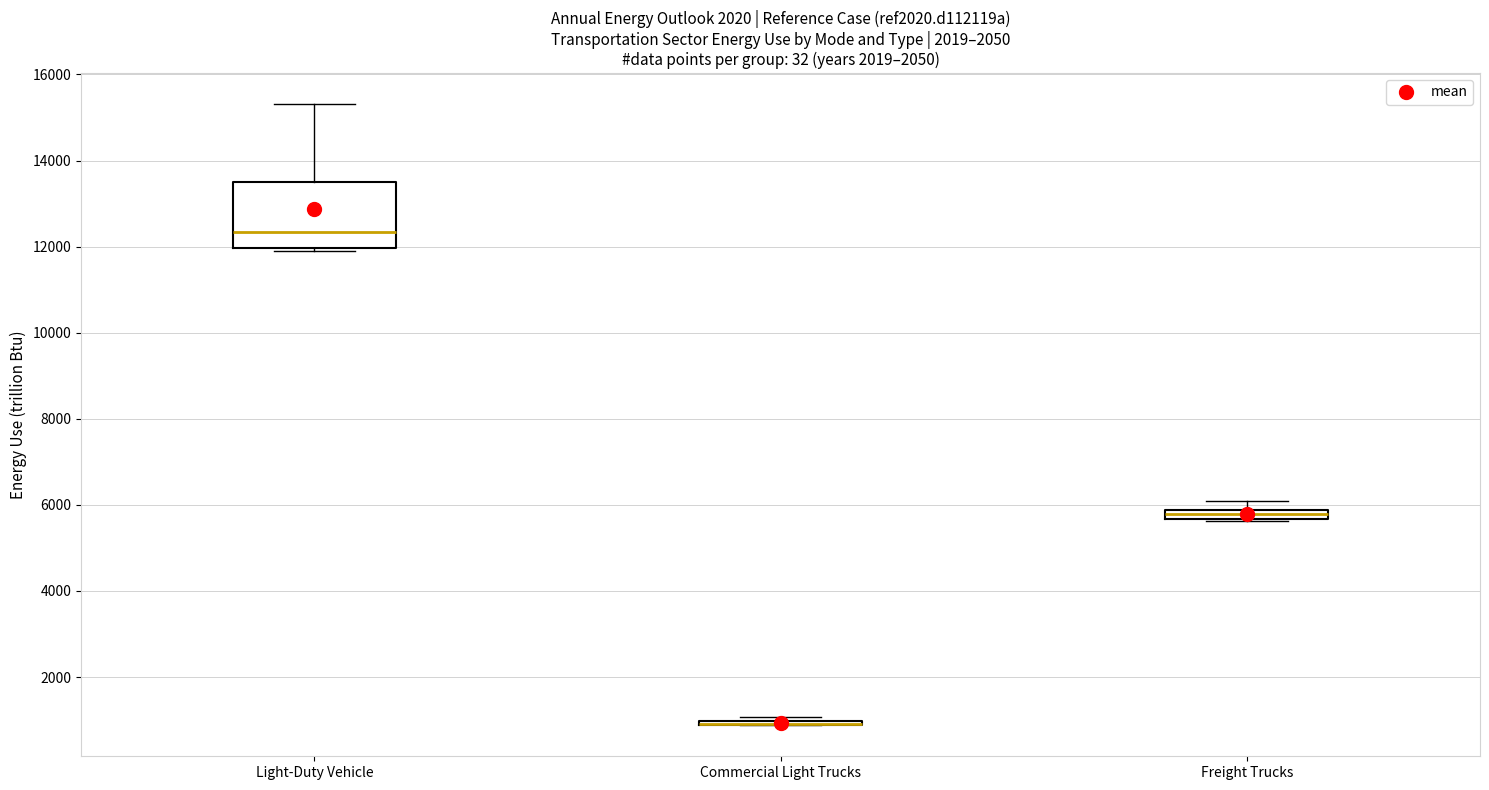

Comparing the boxes themselves (not the whiskers), which one is the tallest?

Light-Duty Vehicle